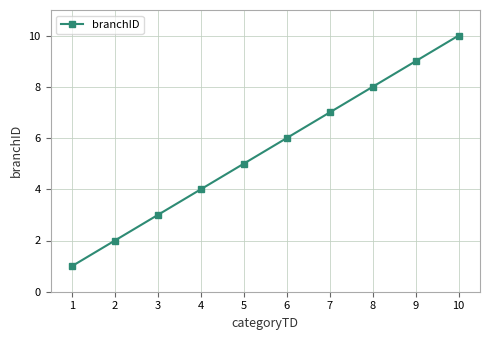

What is the minimum value shown in the chart?

1